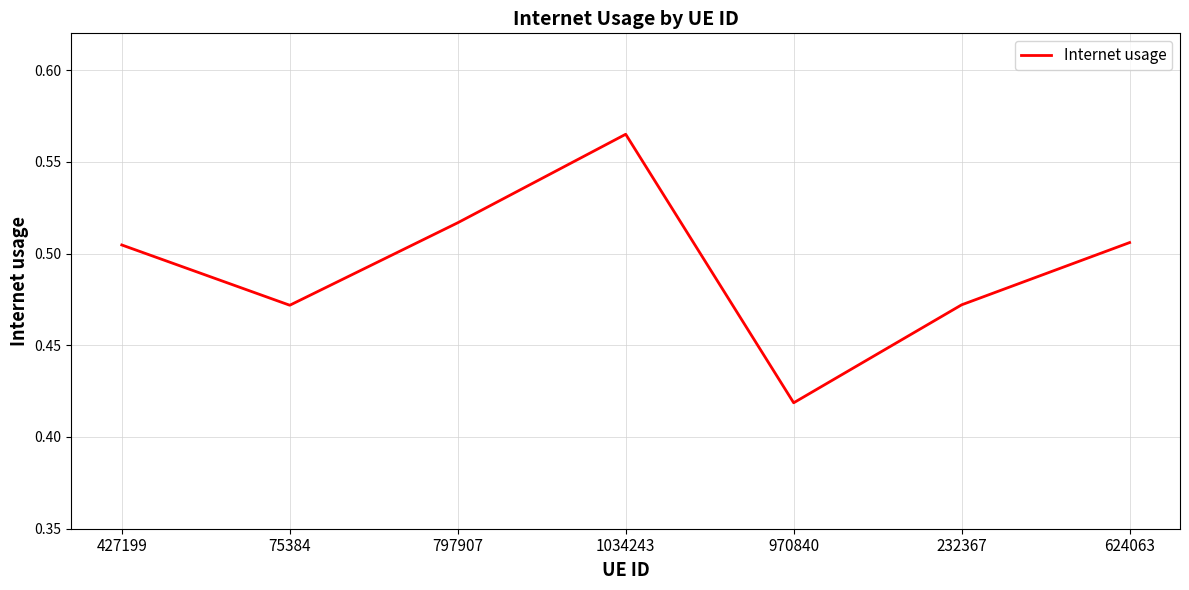

How many values are between 0 and 1?

7